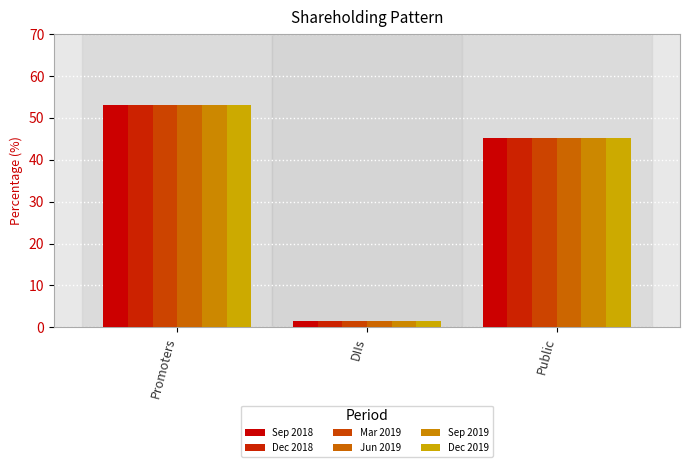

The Mar 2019 series shows 23.6 at Public. True or false?

False